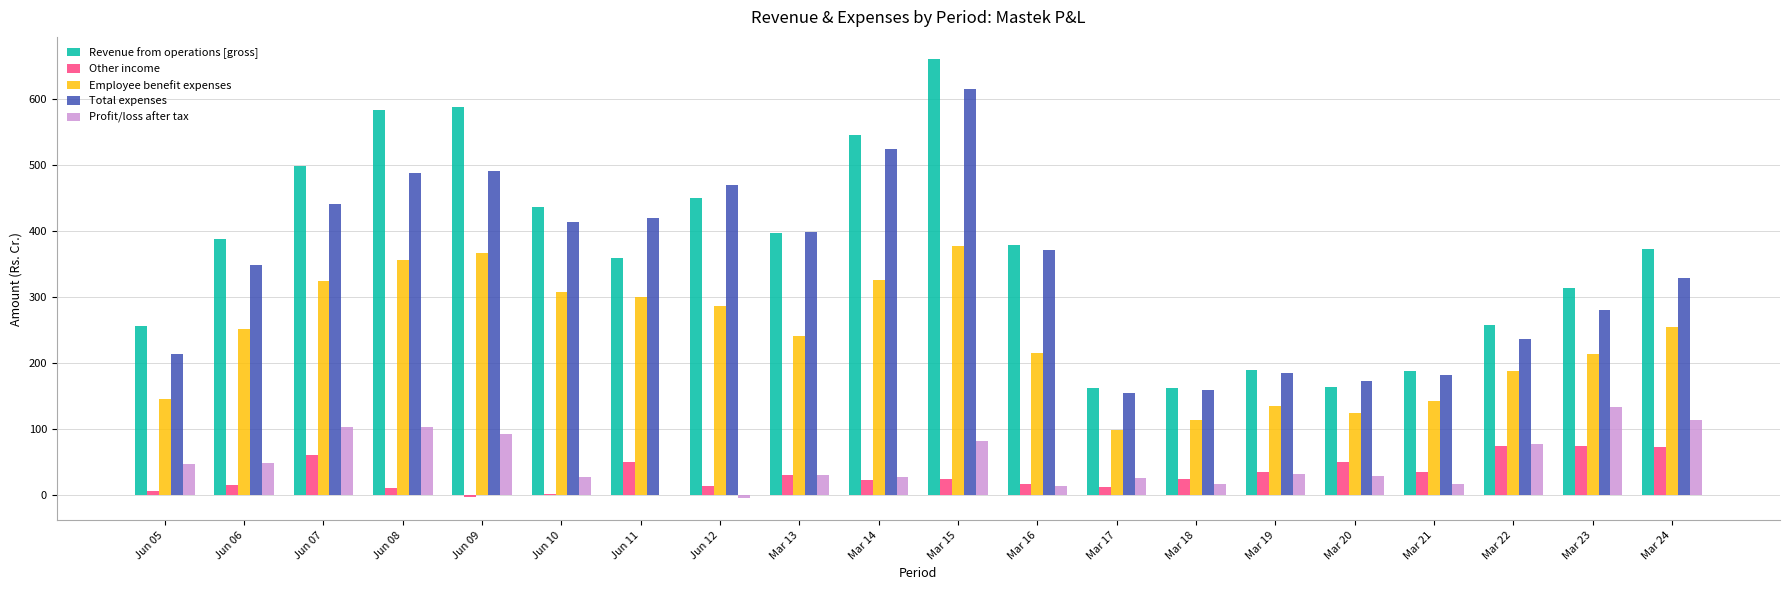

Is it true that Employee benefit expenses equals 299.9 at Jun 11?

True